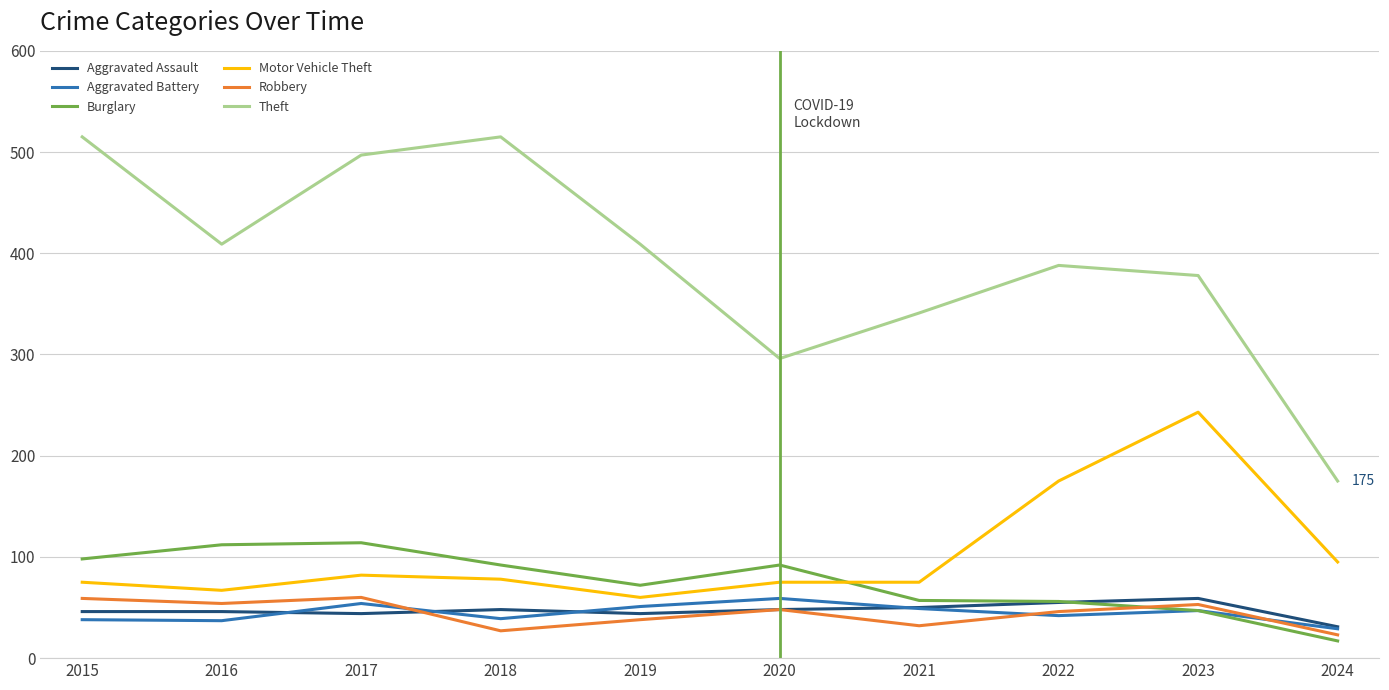

What is the maximum value for Burglary?

114